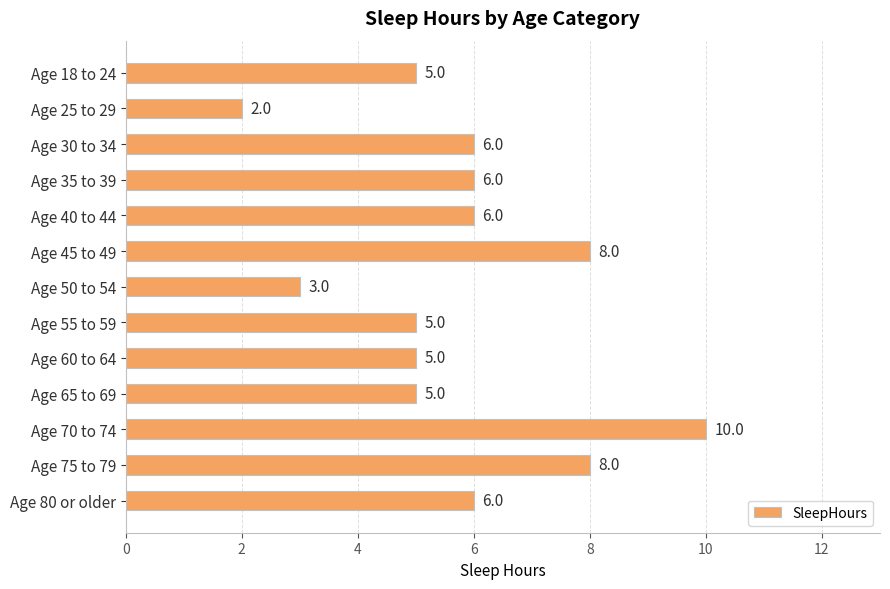

Which label corresponds to the smallest value in the chart?

Age 25 to 29